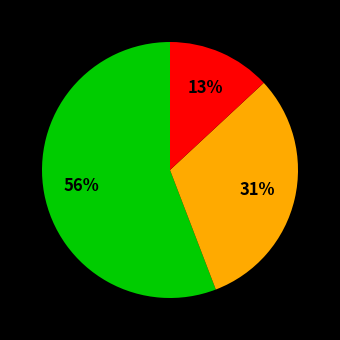

How many segments does this pie chart have?

3